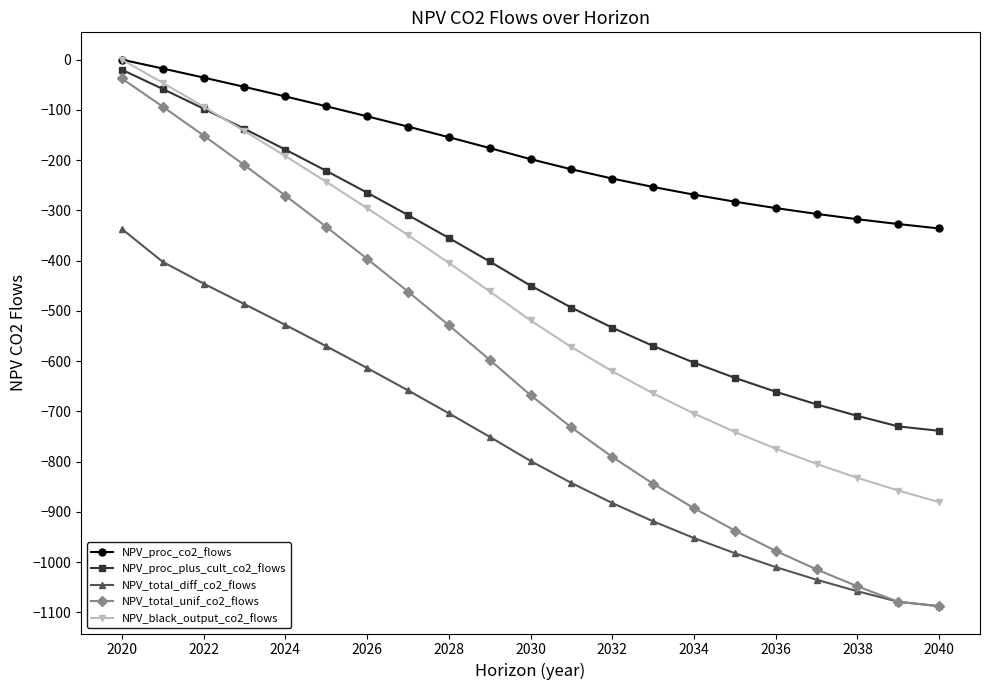

True or false: NPV_total_unif_co2_flows and NPV_black_output_co2_flows cross at least once.

False